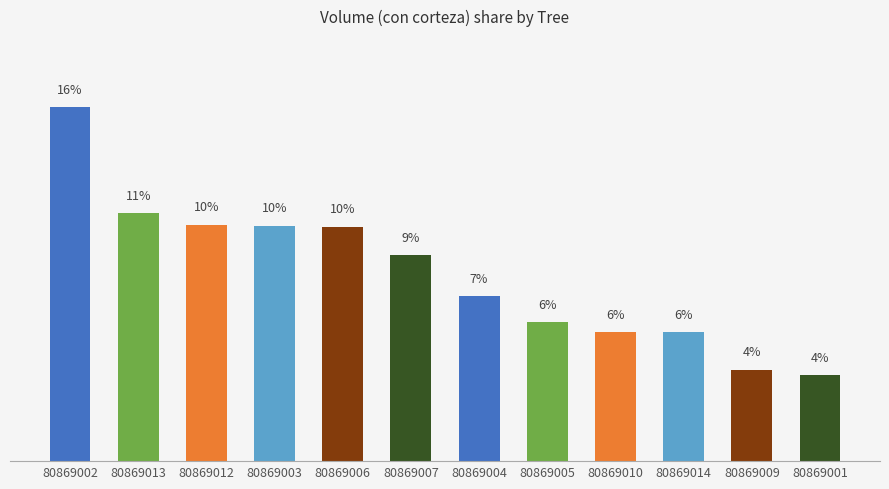

What is the average value?

8.3